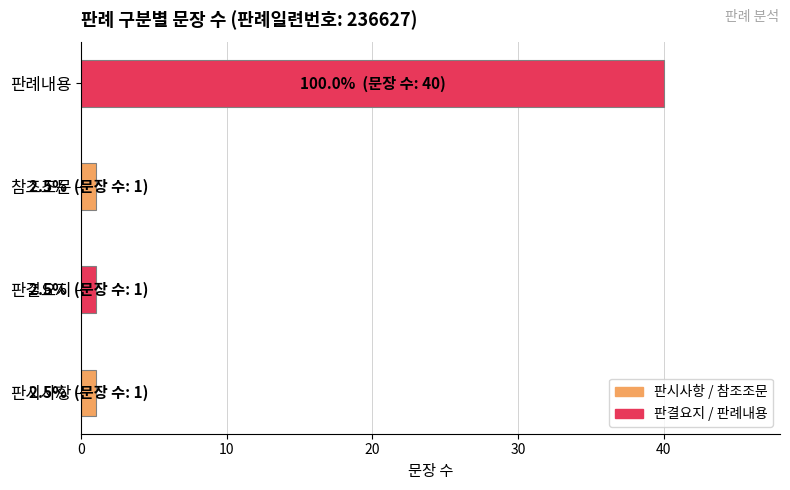

How many series are shown in this chart?

1